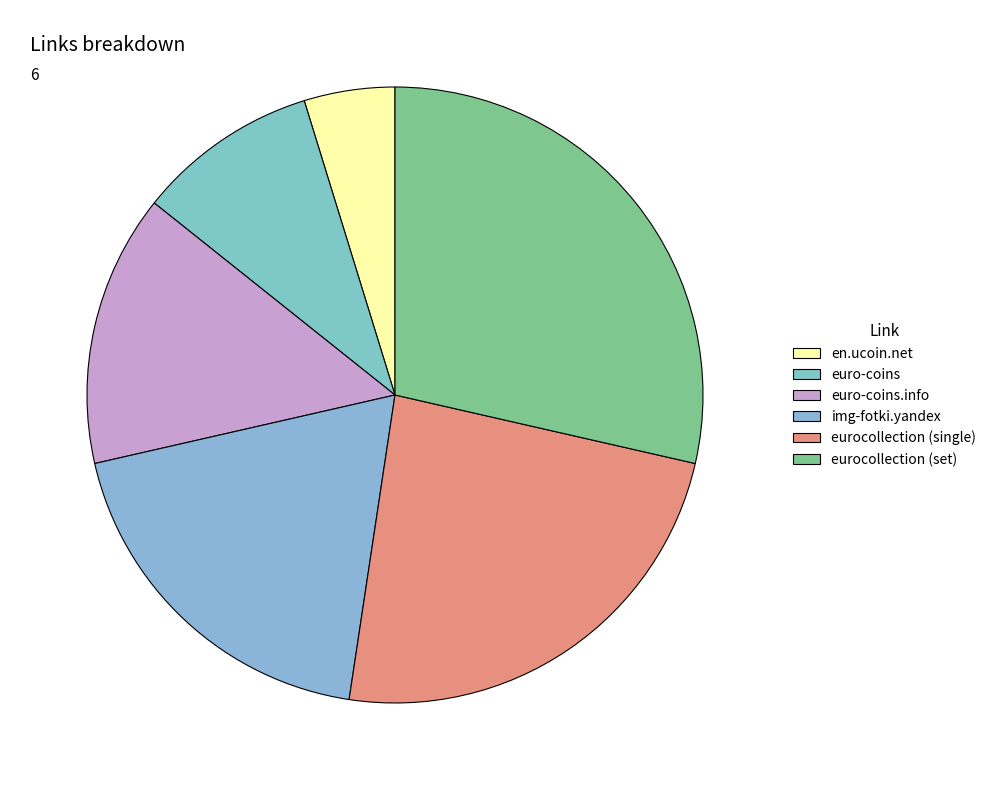

Approximately how many times larger is the value at en.ucoin.net compared to img-fotki.yandex?

0.2